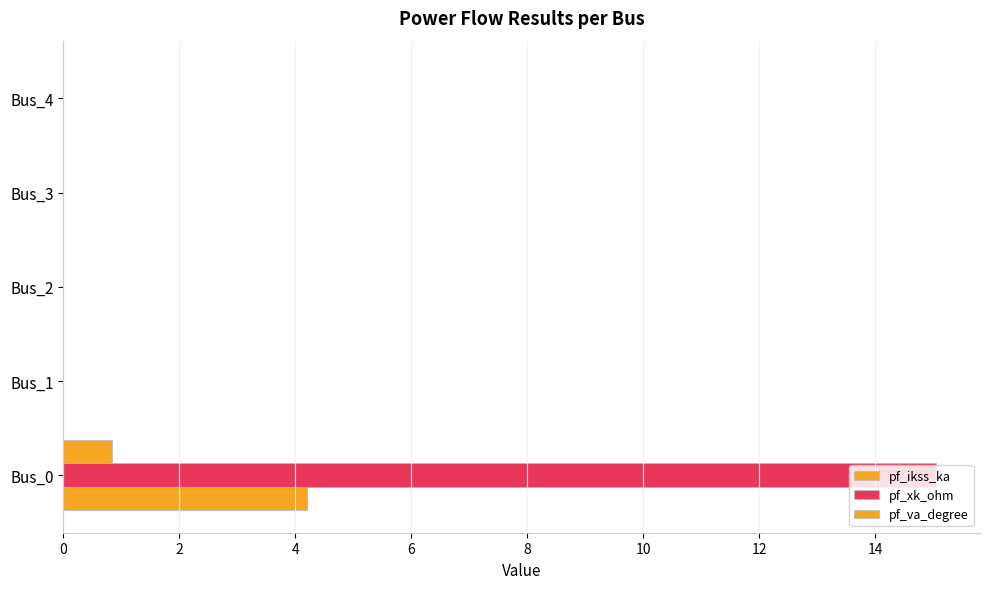

What is the difference between the maximum and minimum values in the pf_xk_ohm series?

15.0